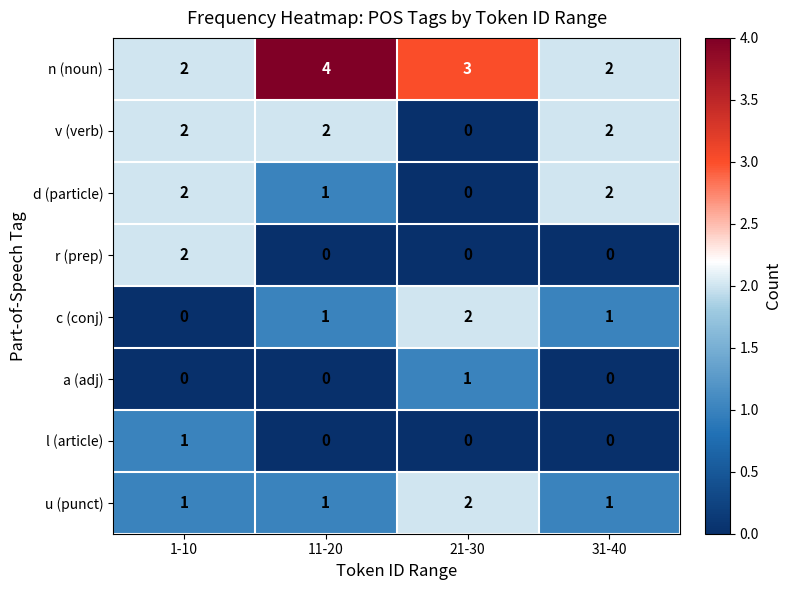

The v (verb) series shows 3 at 11-20. True or false?

False